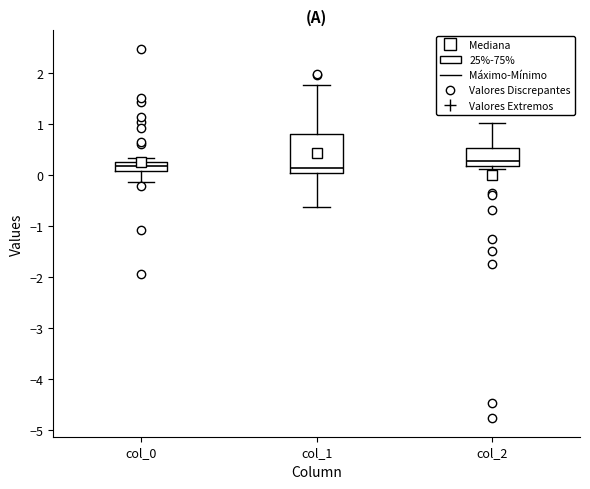

Where is the lower edge of the box for col_0 on the y-axis? The values are not printed on the chart, so give them approximately, as read against the axis.

0.1